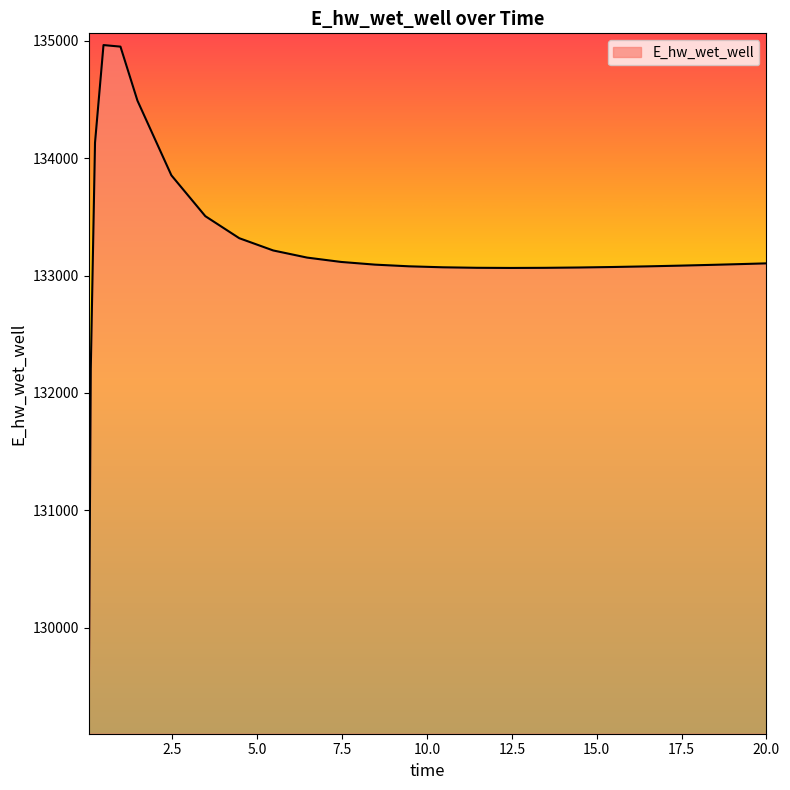

What is the difference between the second highest and second lowest values?

2745.0